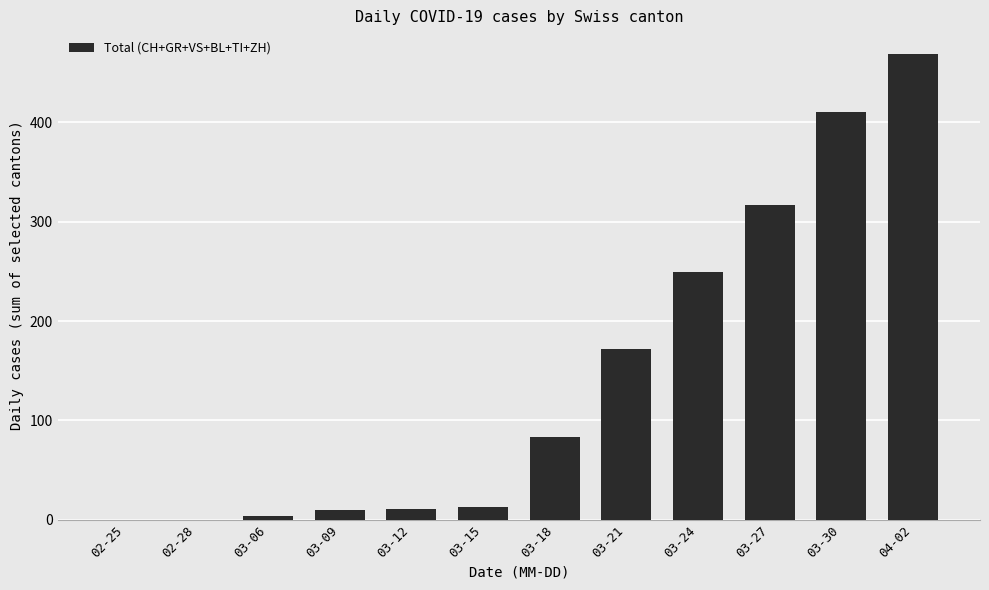

What is the sum of the values at 03-18 and 02-25?

83